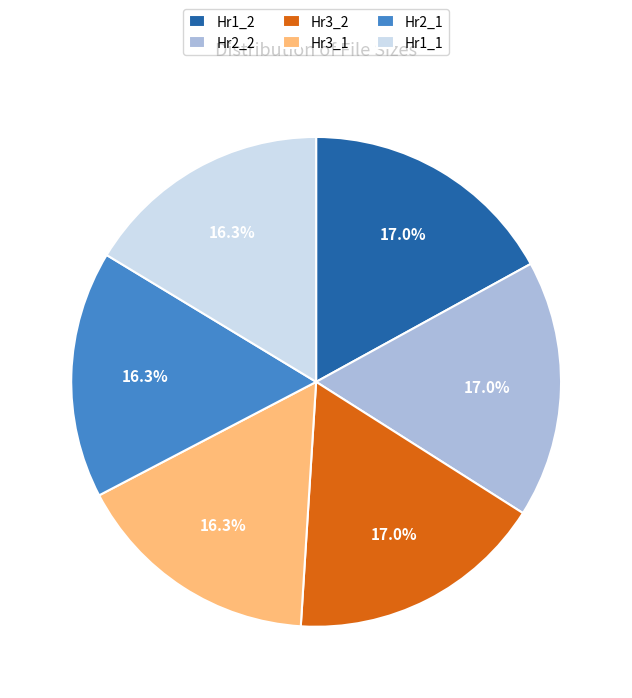

What is the ratio of the value at Hr1_2 to the value at Hr3_2?

1.0